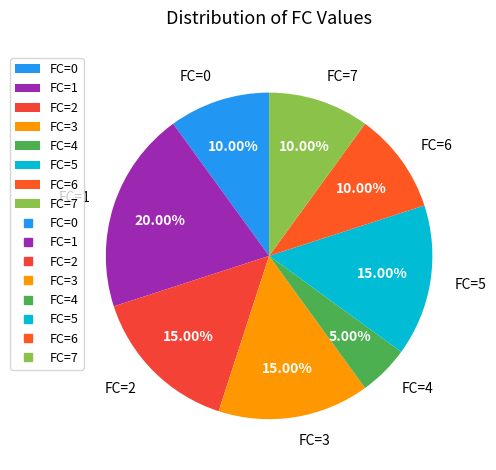

Which slice is the largest?

FC=1